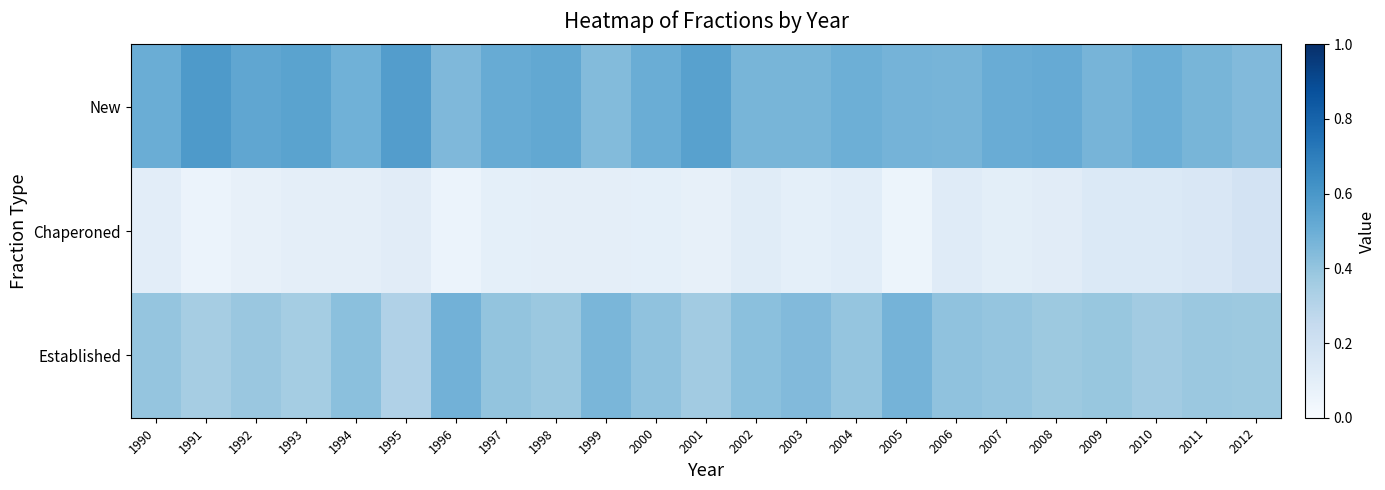

Reading left to right, extract all data points from this chart.

New: 1990=0.5	1991=0.6	1992=0.5	1993=0.6	1994=0.5	1995=0.6	1996=0.5	1997=0.5	1998=0.5	1999=0.4	2000=0.5	2001=0.6	2002=0.5	2003=0.5	2004=0.5	2005=0.5	2006=0.5	2007=0.5	2008=0.5	2009=0.5	2010=0.5	2011=0.5	2012=0.4
Chaperoned: 1990=0.1	1991=0.1	1992=0.1	1993=0.1	1994=0.1	1995=0.1	1996=0.1	1997=0.1	1998=0.1	1999=0.1	2000=0.1	2001=0.1	2002=0.1	2003=0.1	2004=0.1	2005=0.1	2006=0.1	2007=0.1	2008=0.1	2009=0.1	2010=0.1	2011=0.2	2012=0.2
Established: 1990=0.4	1991=0.3	1992=0.4	1993=0.4	1994=0.4	1995=0.3	1996=0.5	1997=0.4	1998=0.4	1999=0.5	2000=0.4	2001=0.4	2002=0.4	2003=0.4	2004=0.4	2005=0.5	2006=0.4	2007=0.4	2008=0.4	2009=0.4	2010=0.4	2011=0.4	2012=0.4